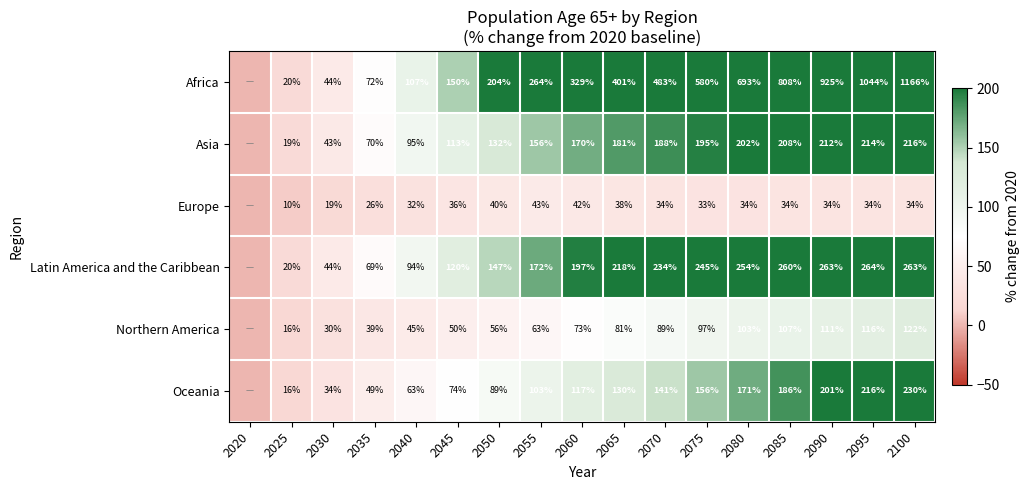

The value of Northern America at 2040 is 81.0. True or false?

False